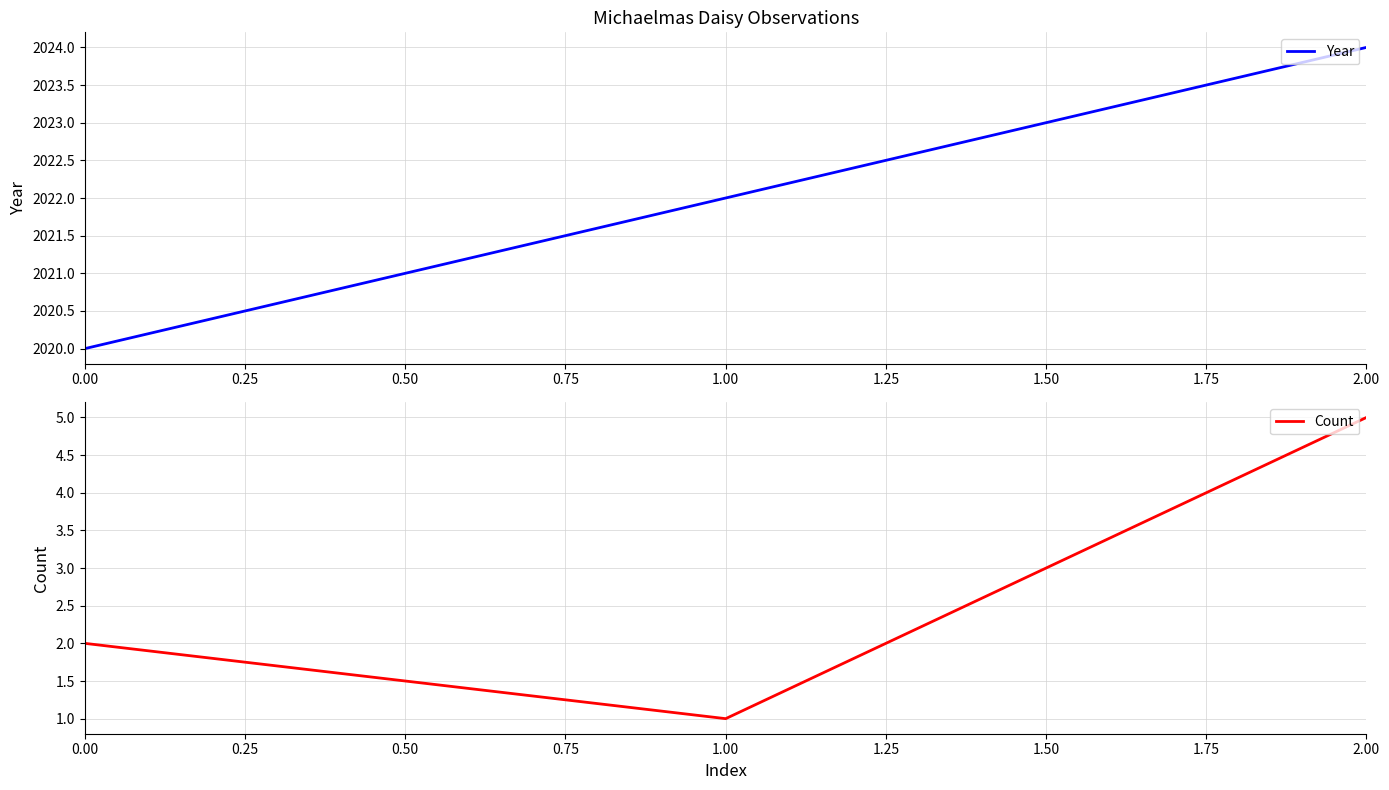

What is the total value across all series at 0.00?

2022